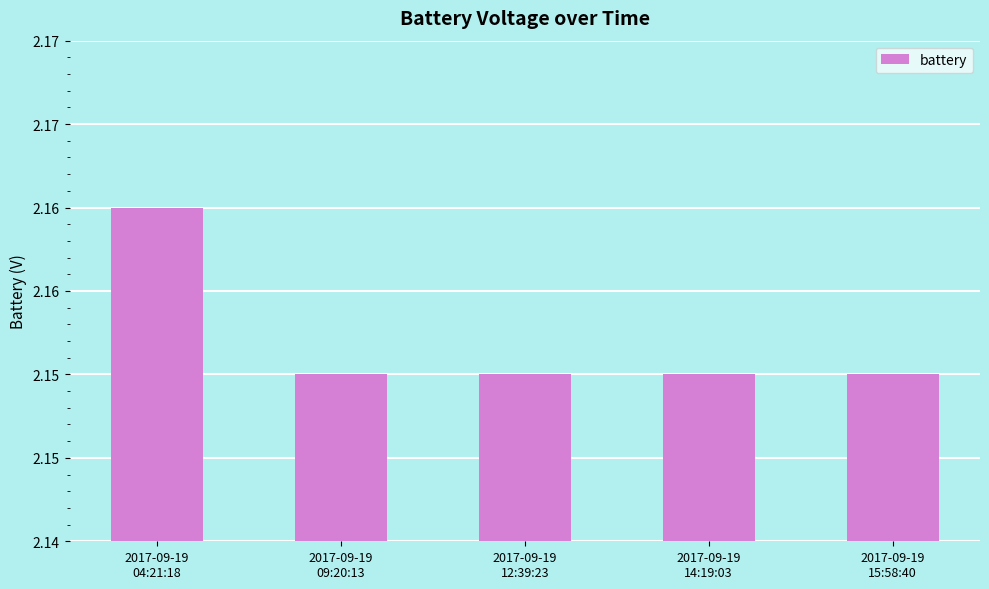

Reading left to right, list all the values displayed in this chart.

2017-09-19
04:21:18=2.2	2017-09-19
09:20:13=2.1	2017-09-19
12:39:23=2.1	2017-09-19
14:19:03=2.1	2017-09-19
15:58:40=2.1